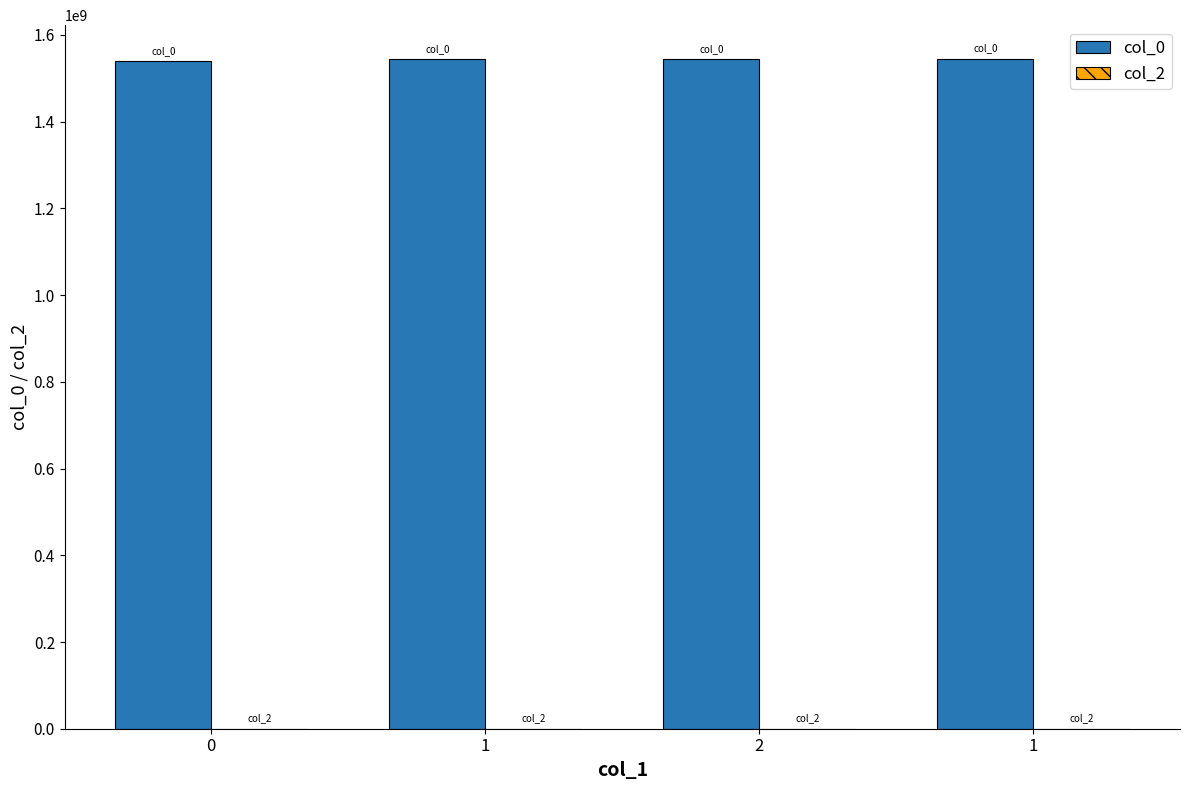

Between 1 and 0, which is larger?

1